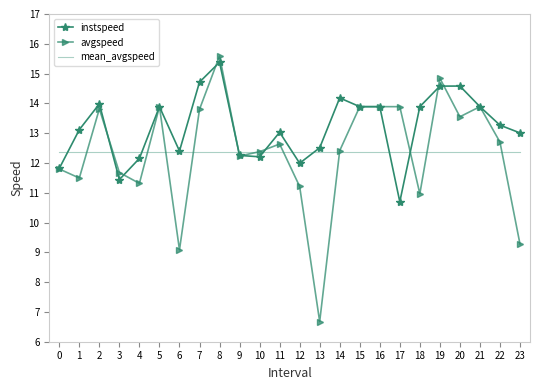

Reading left to right, what are all the values shown in this chart?

instspeed: 11.8	13.1	14.0	11.4	12.2	13.9	12.4	14.7	15.4	12.3	12.2	13.0	12.0	12.5	14.2	13.9	13.9	10.7	13.9	14.6	14.6	13.9	13.3	13.0
avgspeed: 11.8	11.5	13.8	11.7	11.3	13.9	9.1	13.8	15.6	12.2	12.4	12.6	11.2	6.7	12.4	13.9	13.9	13.9	11.0	14.8	13.6	13.9	12.7	9.3
mean_avgspeed: 12.4	12.4	12.4	12.4	12.4	12.4	12.4	12.4	12.4	12.4	12.4	12.4	12.4	12.4	12.4	12.4	12.4	12.4	12.4	12.4	12.4	12.4	12.4	12.4